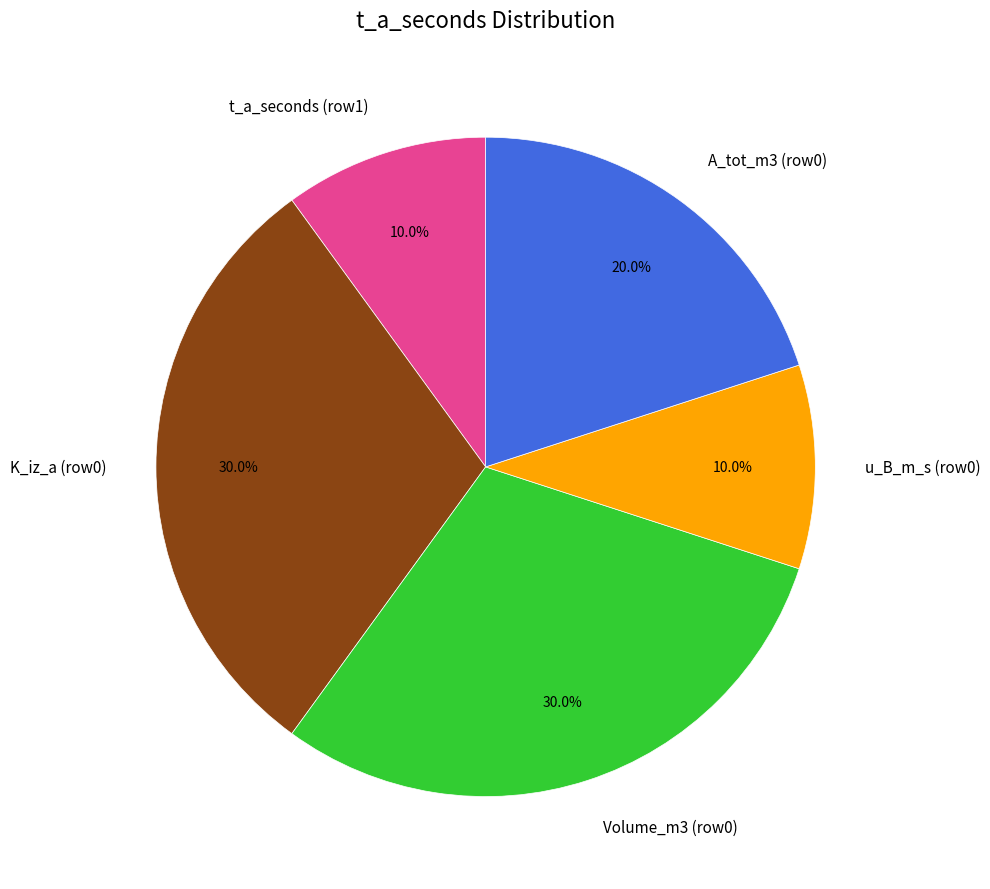

How much of the chart is everything except t_a_seconds (row1)?

90.0%